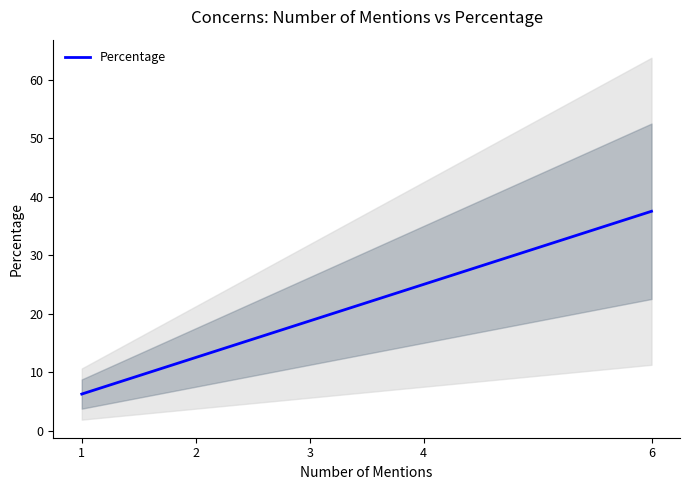

Rank the categories by value from lowest to highest.

1, 2, 3, 4, 6